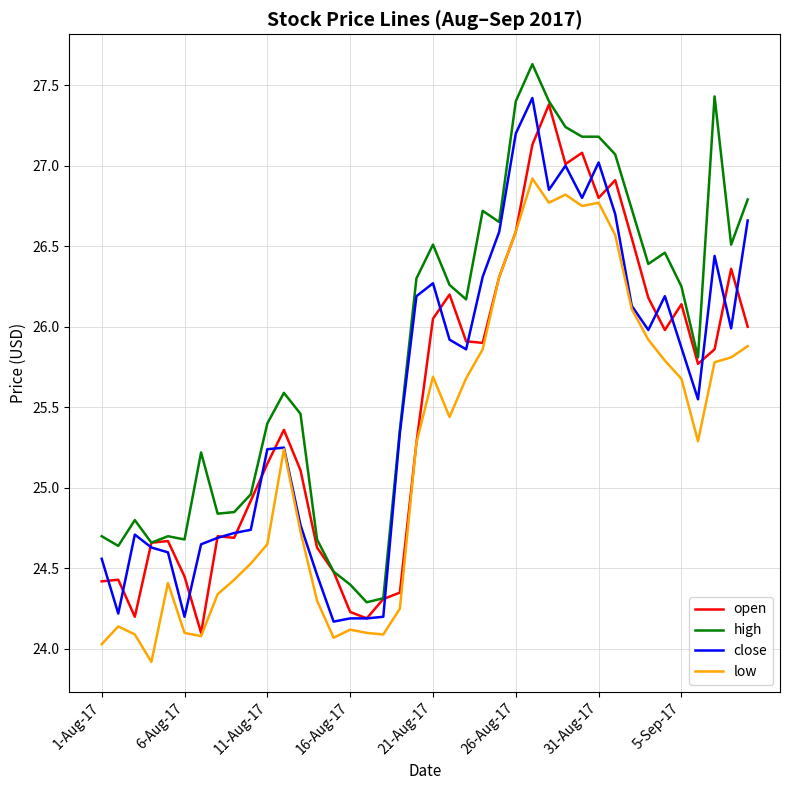

What is the smallest value displayed?

23.9